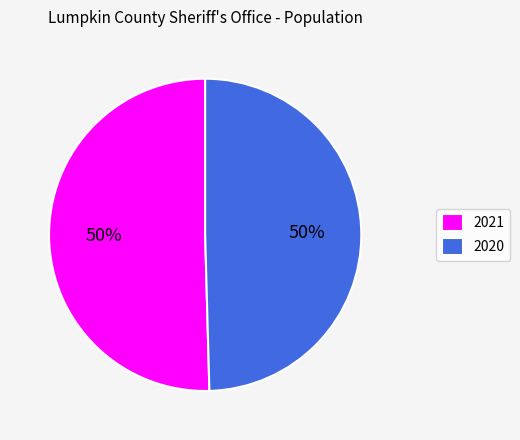

What is the majority slice?

2021